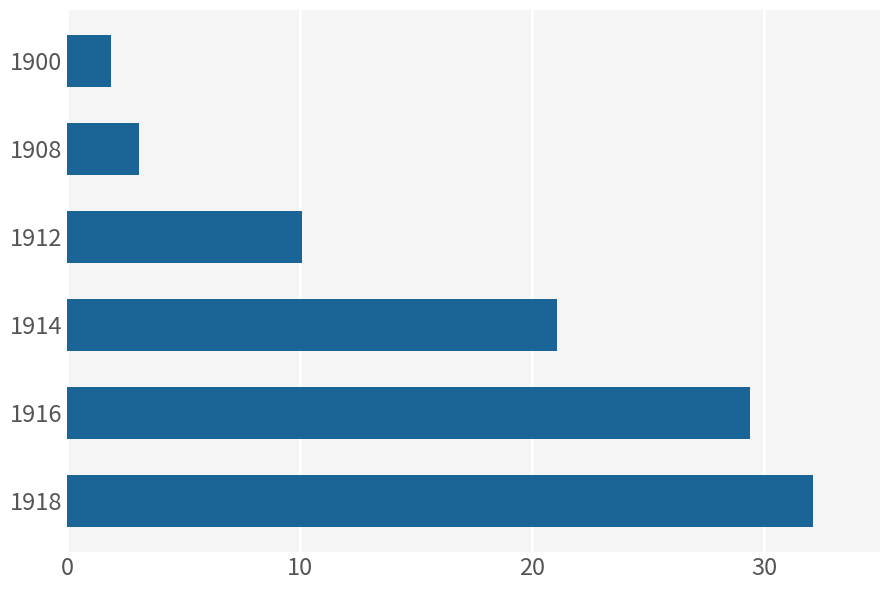

At which category does the chart reach its peak across all series?

1918